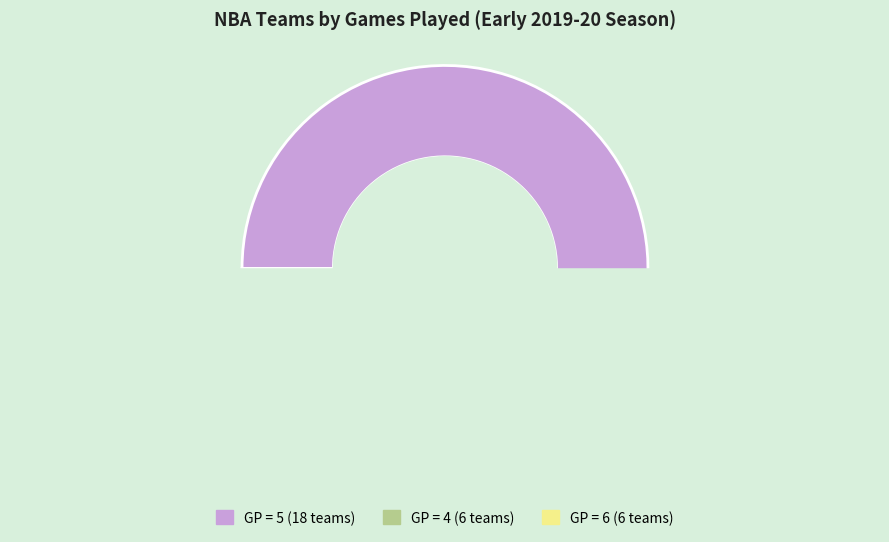

How many slices are in this pie chart?

3